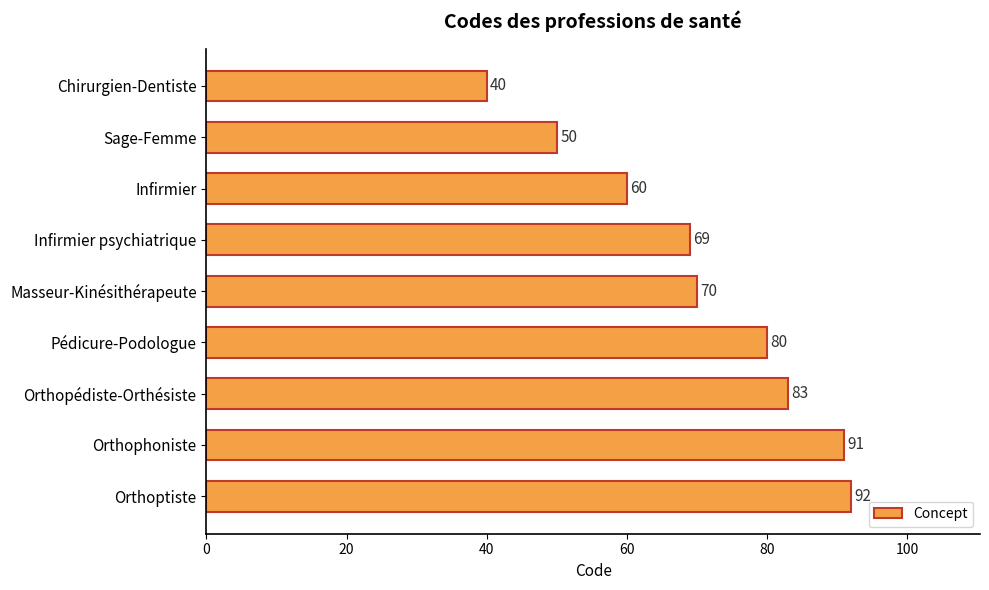

The value at Chirurgien-Dentiste is 40. True or false?

True